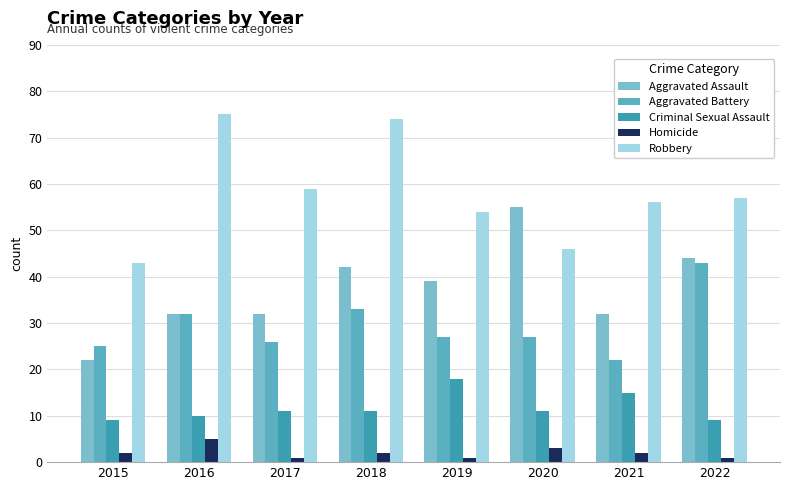

What is the minimum value for Aggravated Assault?

22